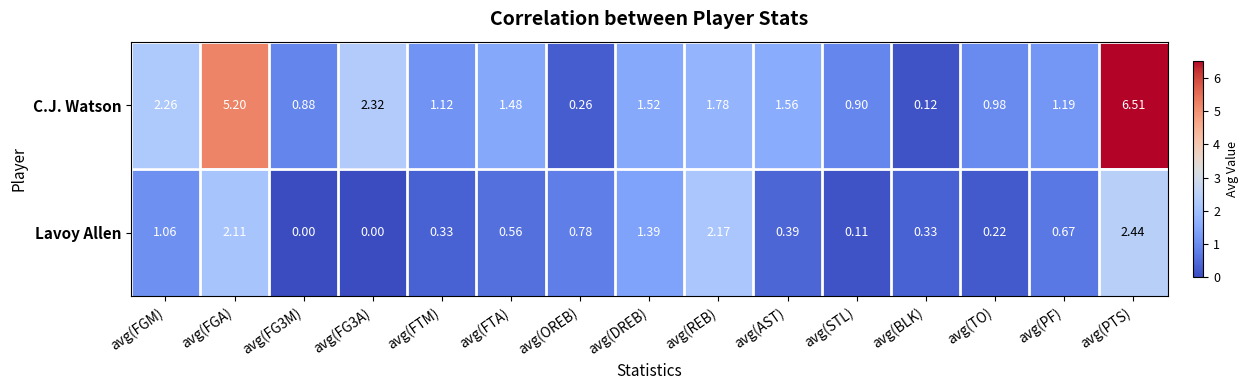

Which category has the highest value across all series?

avg(PTS)